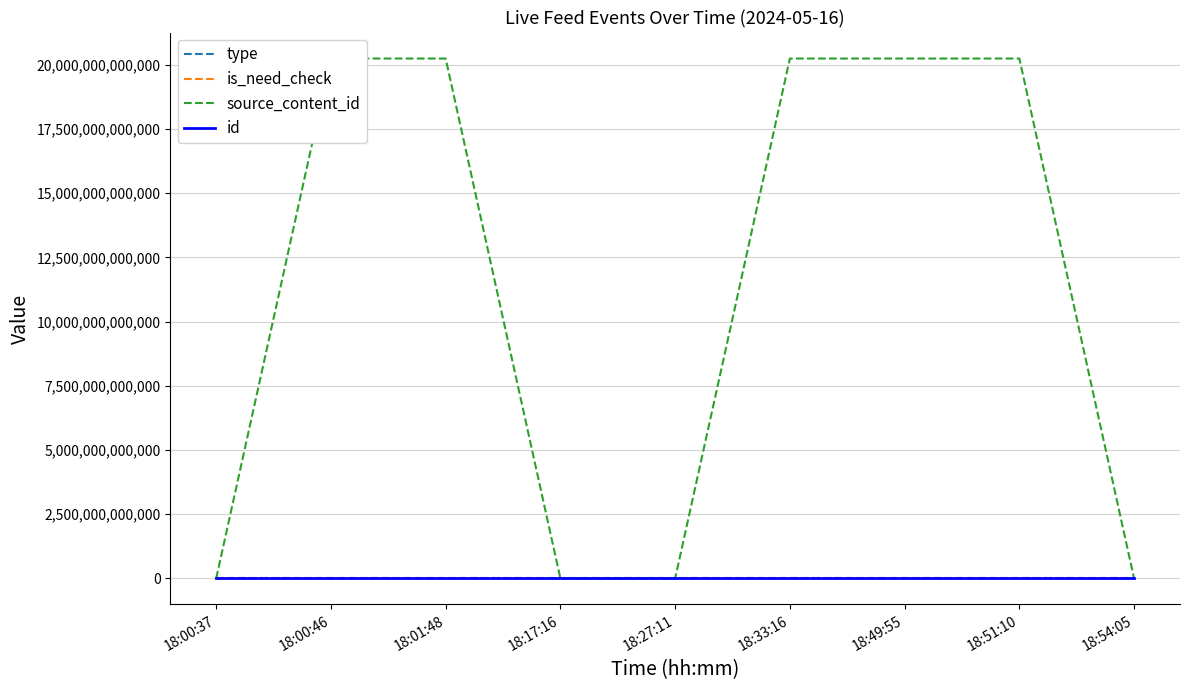

The value of source_content_id at 18:00:46 is 20240516180110. True or false?

True